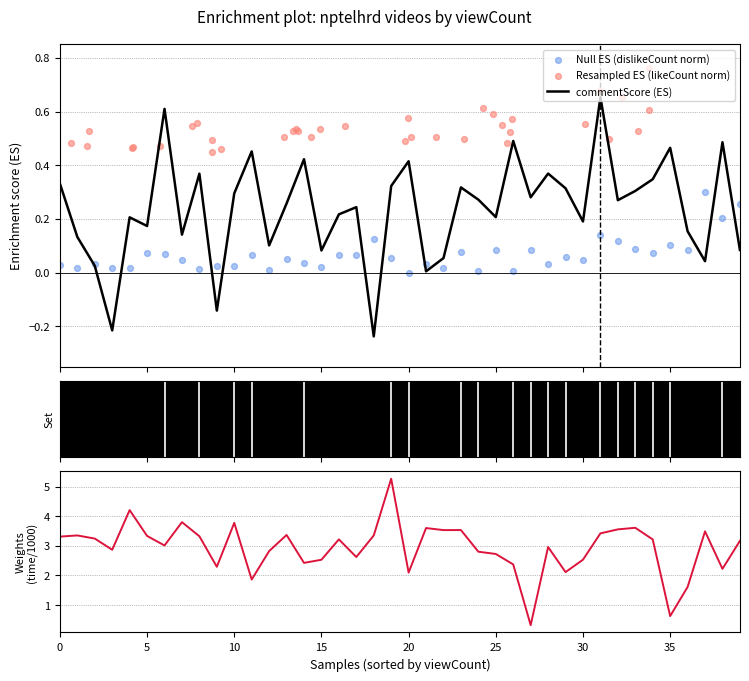

Which series has the largest total across all categories?

time (×1000 s)